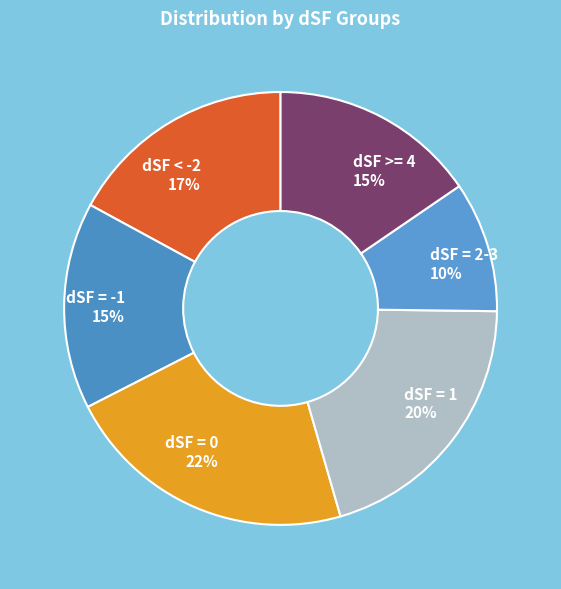

True or false: dSF >= 4 accounts for 15% of the total.

True